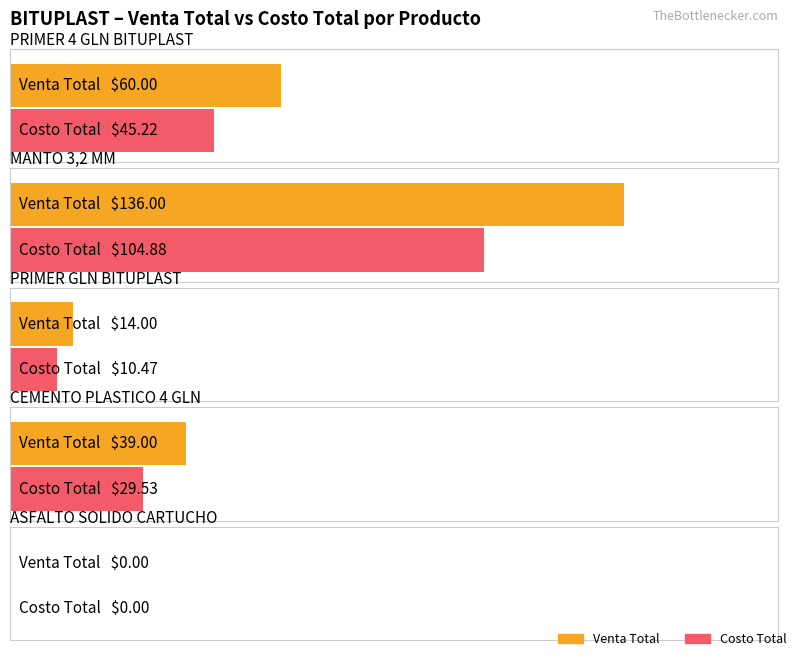

Which category has the highest value in the COSTO TOTAL series?

MANTO 3,2 MM